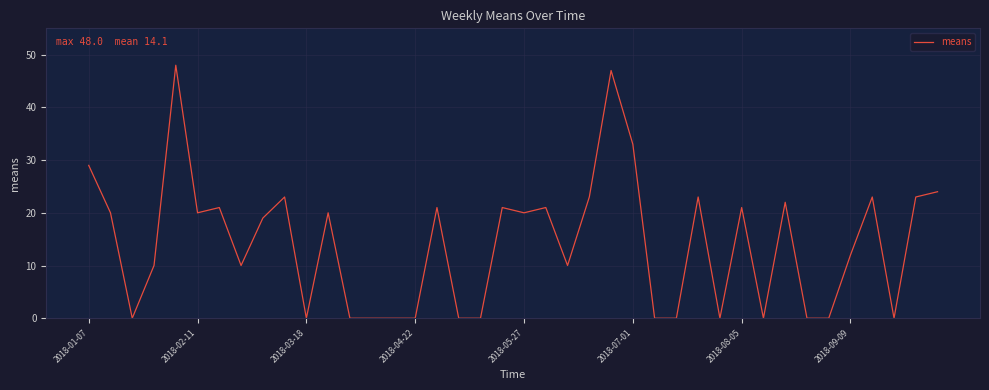

What is the maximum value shown in the chart?

48